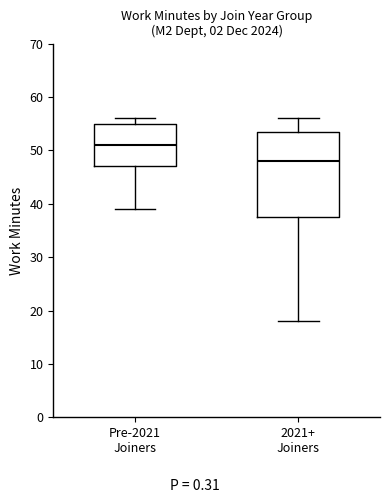

Where is the lower edge of the box for Pre-2021 Joiners on the y-axis? The values are not printed on the chart, so give them approximately, as read against the axis.

47